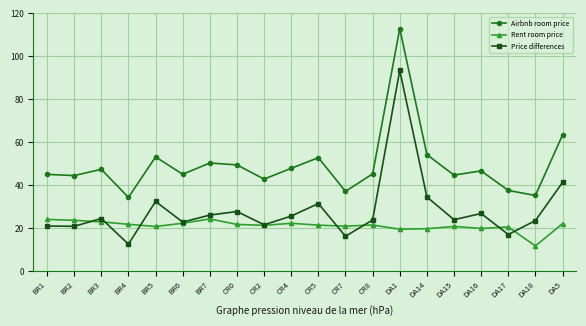

What is the label of the 15th point from the right?

BR6